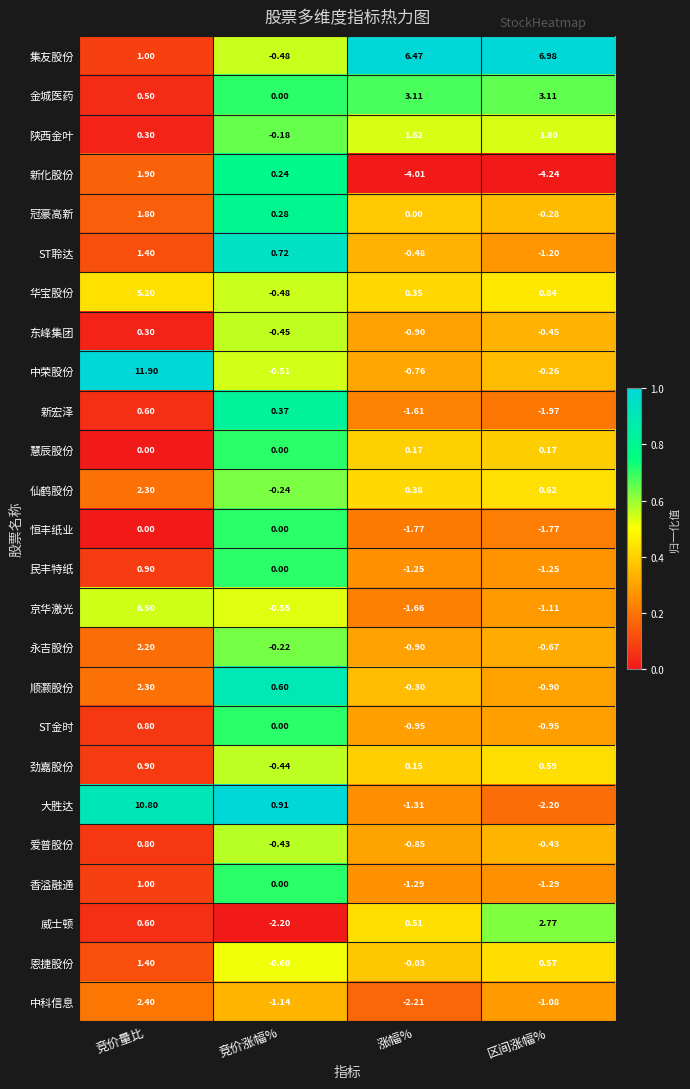

Is the value of 新化股份 at 涨幅% greater than the value of 冠豪高新 at 区间涨幅%?

No